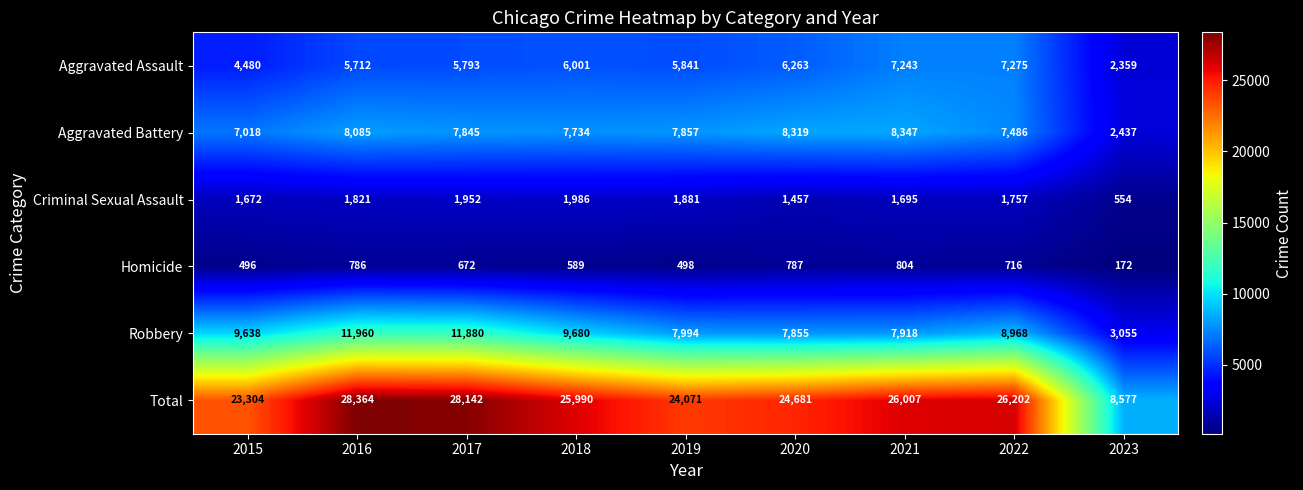

What value does the Aggravated Assault series have at 2017, to the nearest 10?

5790